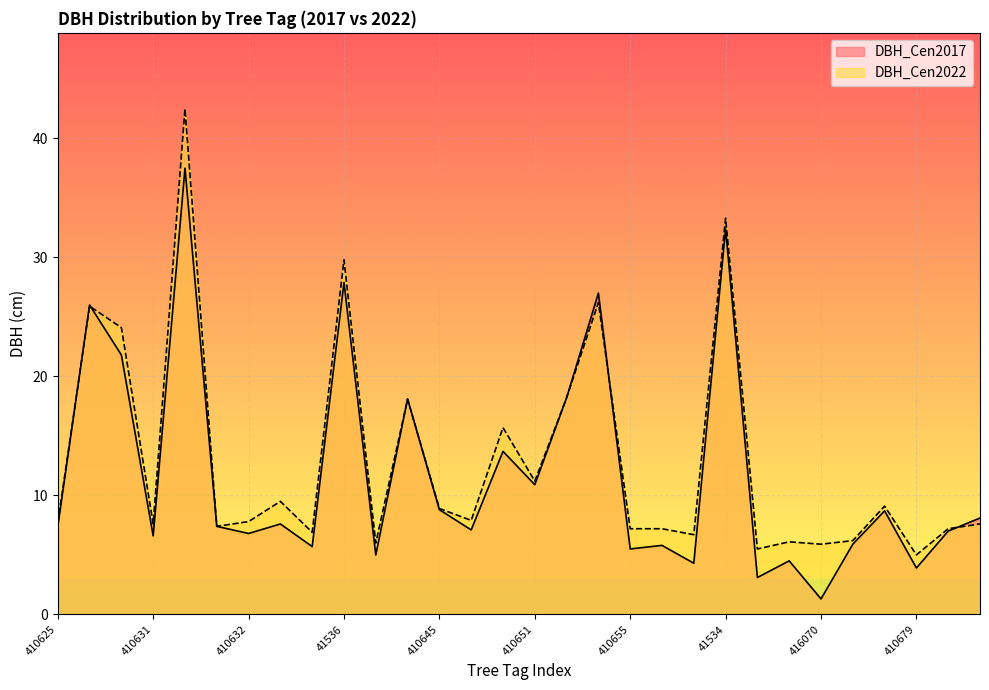

In DBH_Cen2022, how many points are higher than both neighbors (excluding endpoints)?

10